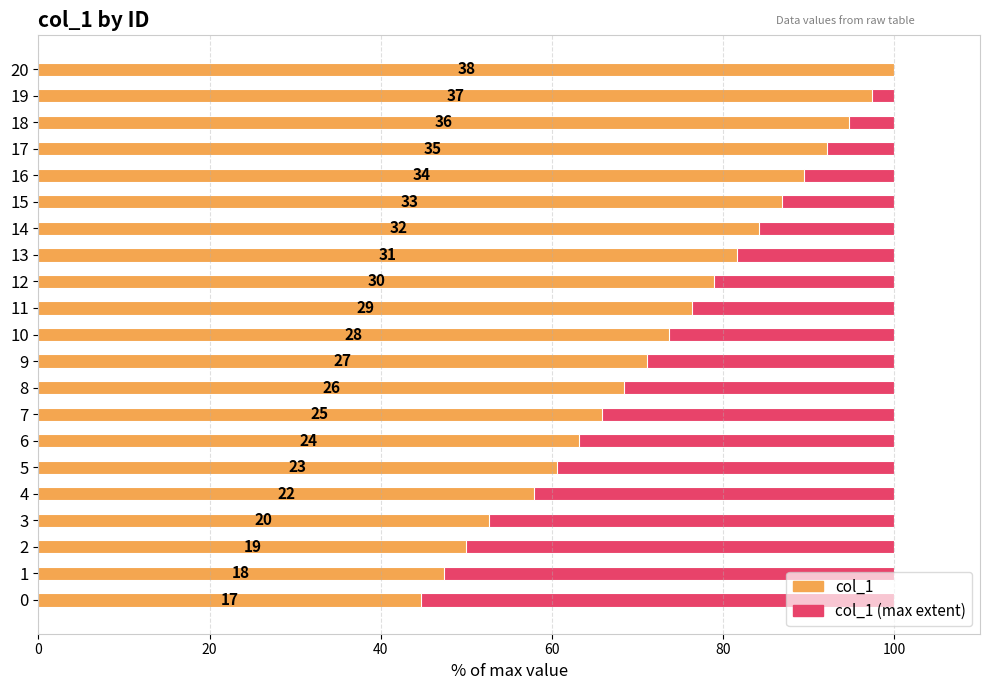

How many bars are there in total?

42